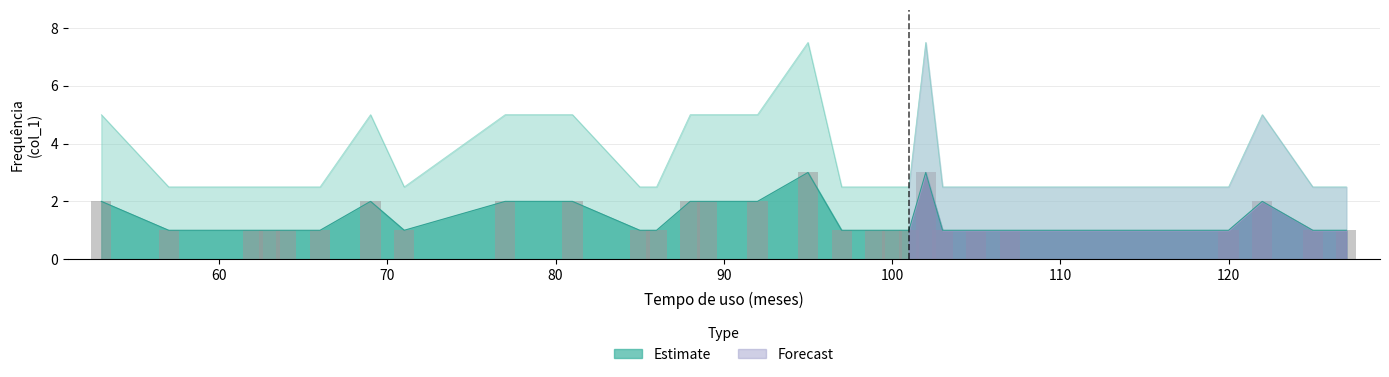

Reading left to right, transcribe all the data shown in this chart.

2	1	1	1	1	1	2	1	2	2	1	1	2	2	2	3	1	1	1	1	3	1	1	1	1	2	1	1